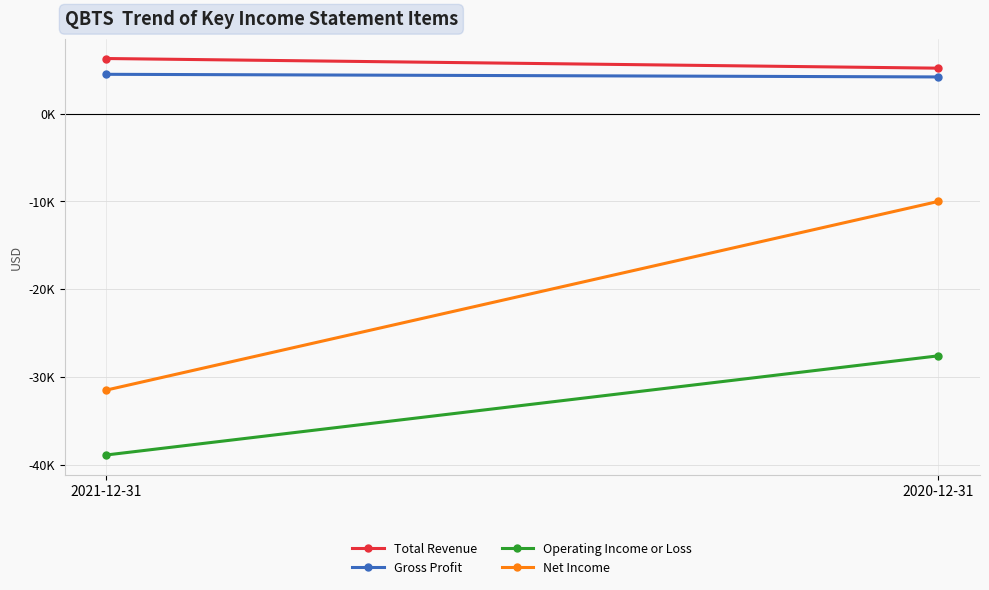

Which label corresponds to the largest value in the chart?

2021-12-31